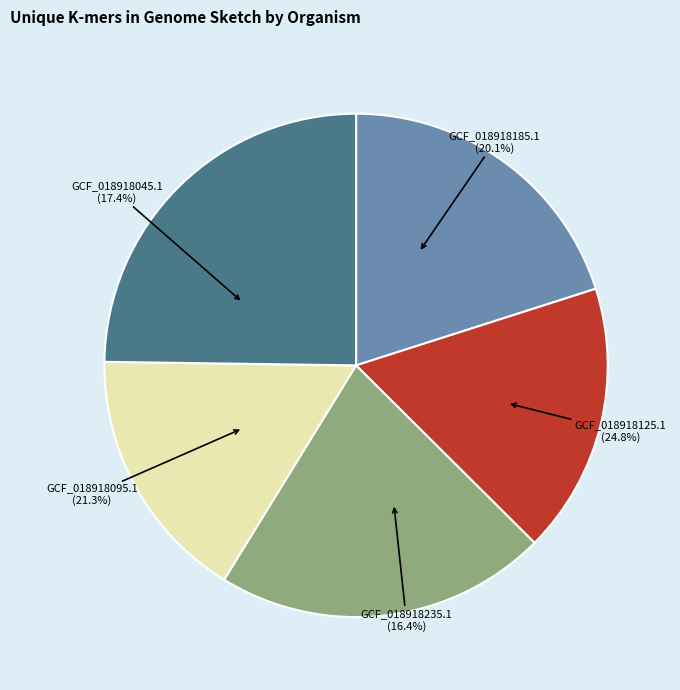

Count the number of slices in the pie.

5